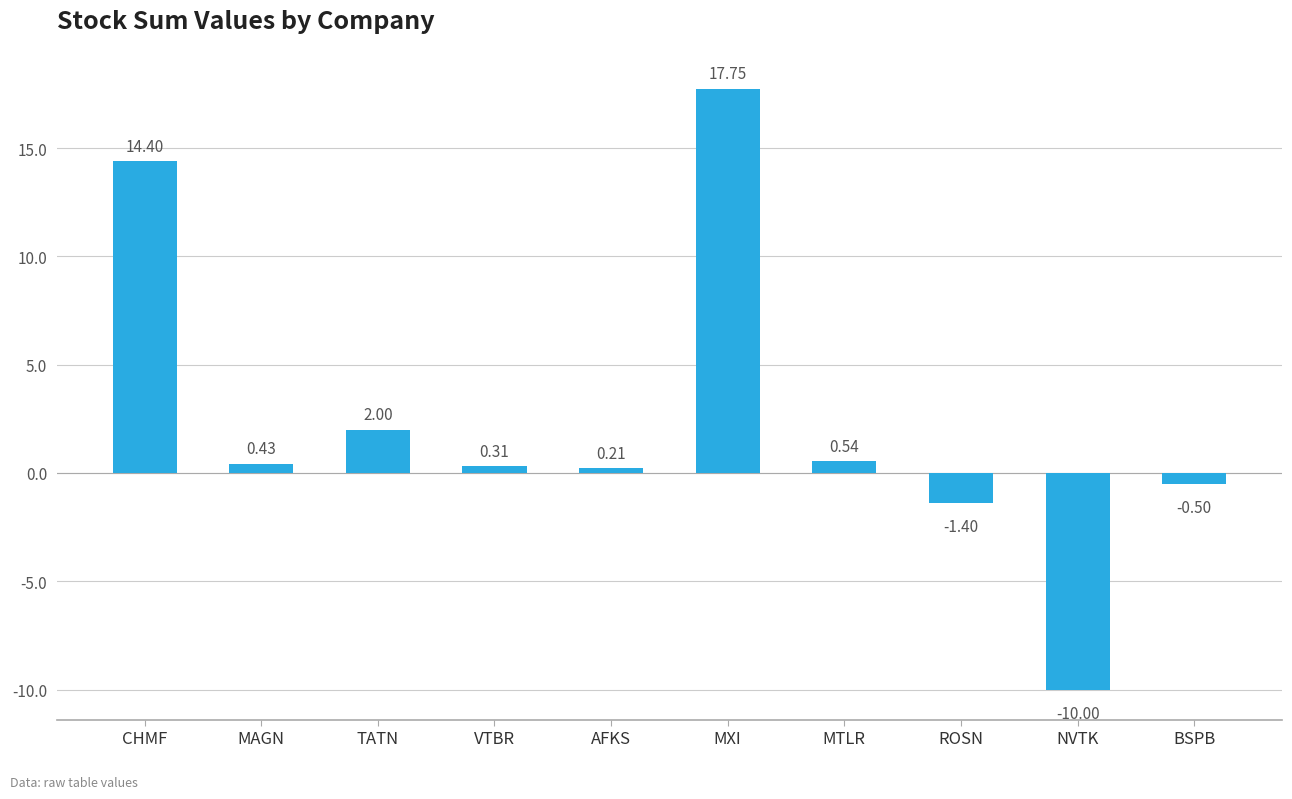

Rank the categories by value from lowest to highest.

NVTK, ROSN, BSPB, AFKS, VTBR, MAGN, MTLR, TATN, CHMF, MXI